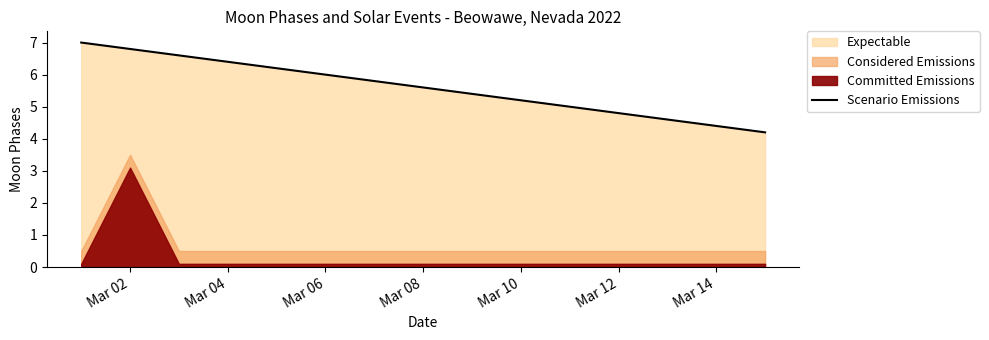

What is the highest value of the Scenario Emissions series?

7.0